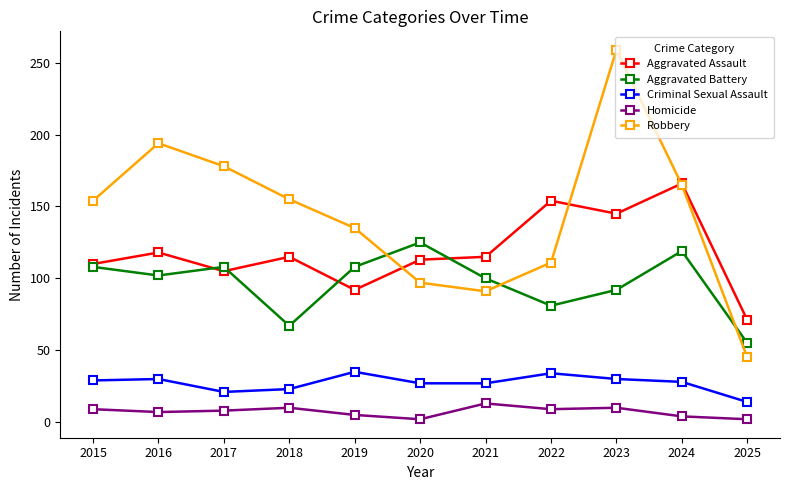

True or false: Aggravated Assault and Criminal Sexual Assault intersect in this chart.

False